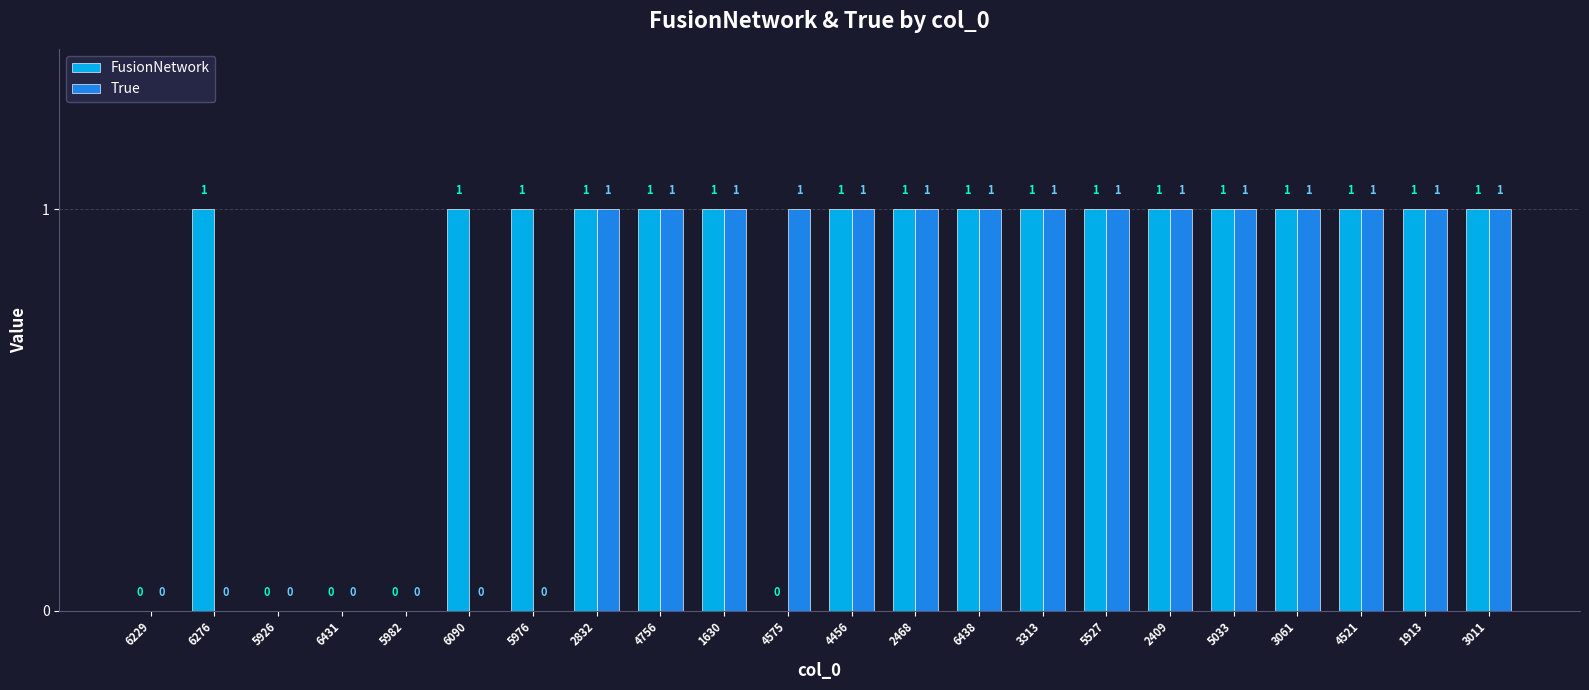

Which series has the largest total across all categories?

FusionNetwork